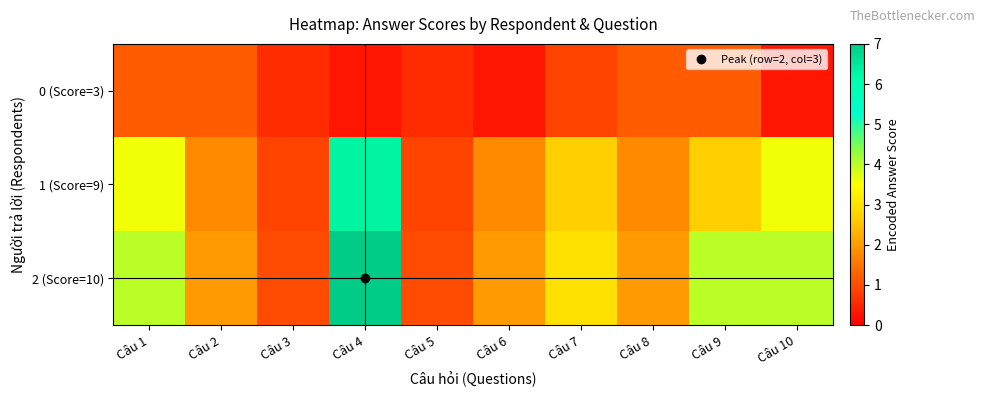

Between Câu 1 and Câu 6, which is larger?

Câu 1